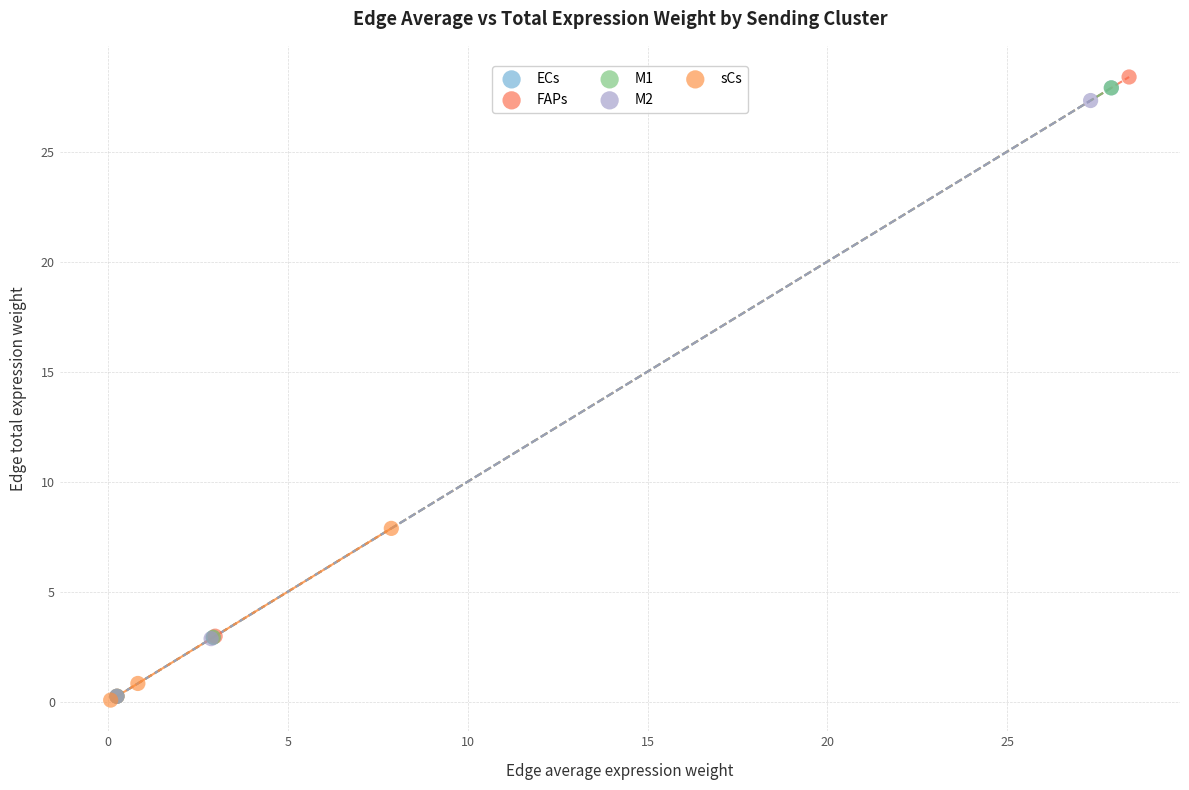

Which series has the largest Y range (max minus min)?

FAPs